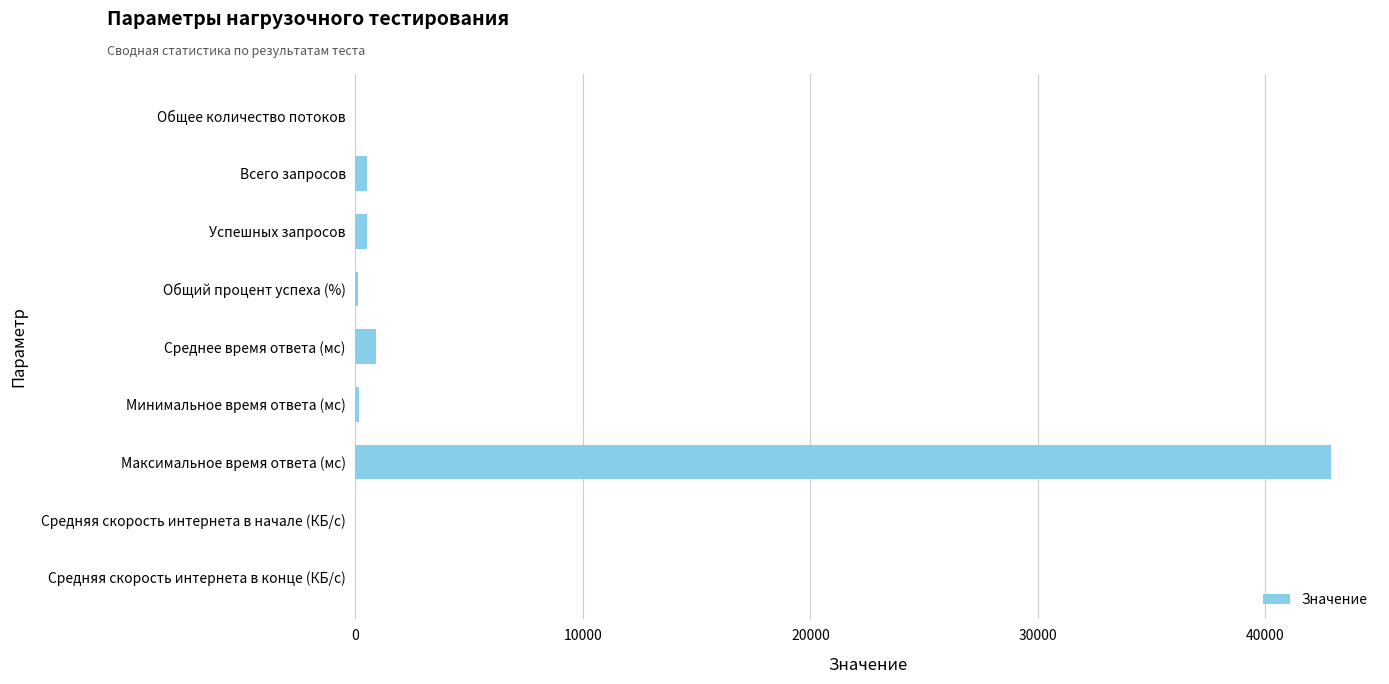

Which category has the highest value across all series?

Максимальное время ответа (мс)